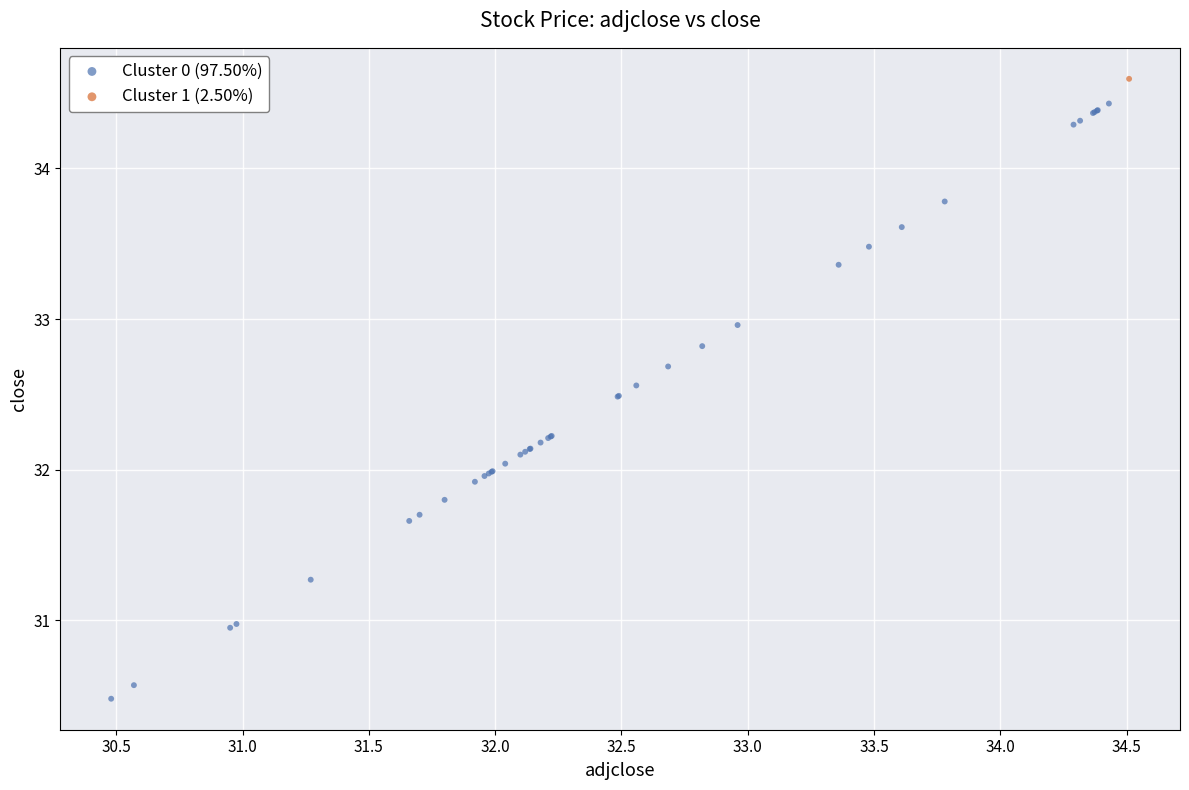

What are all the series names shown in the legend?

Cluster 0 (97.50%), Cluster 1 (2.50%)